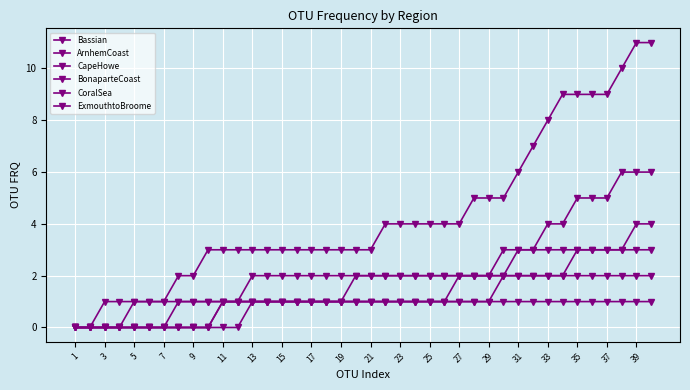

Count the number of data series in this chart.

6